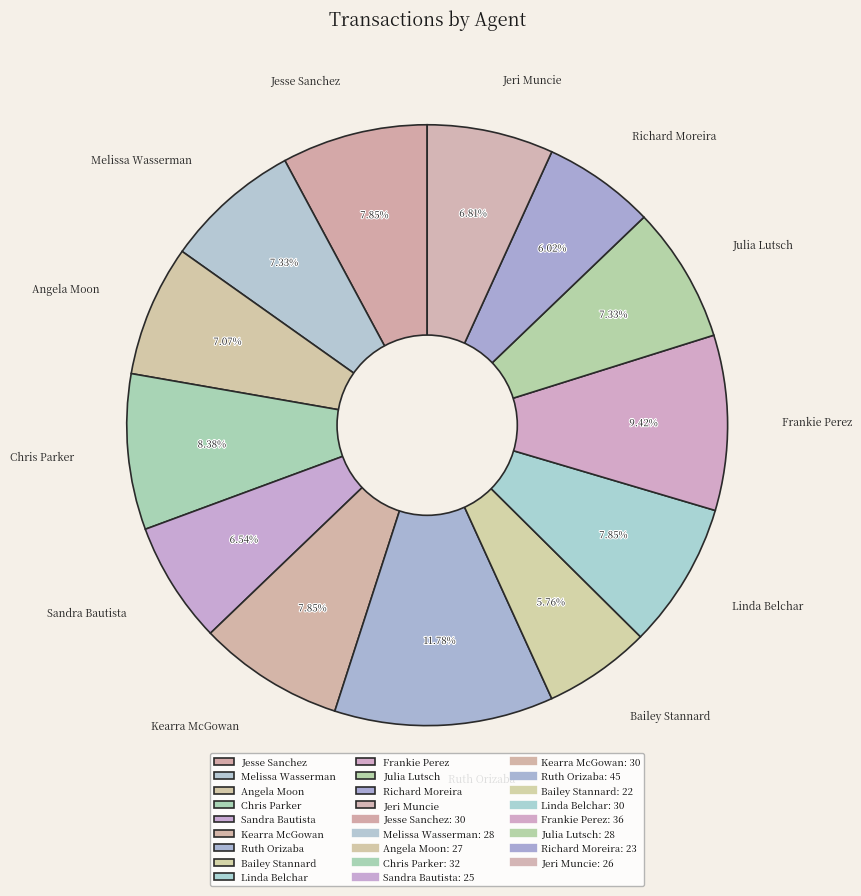

How many slices are in this pie chart?

13